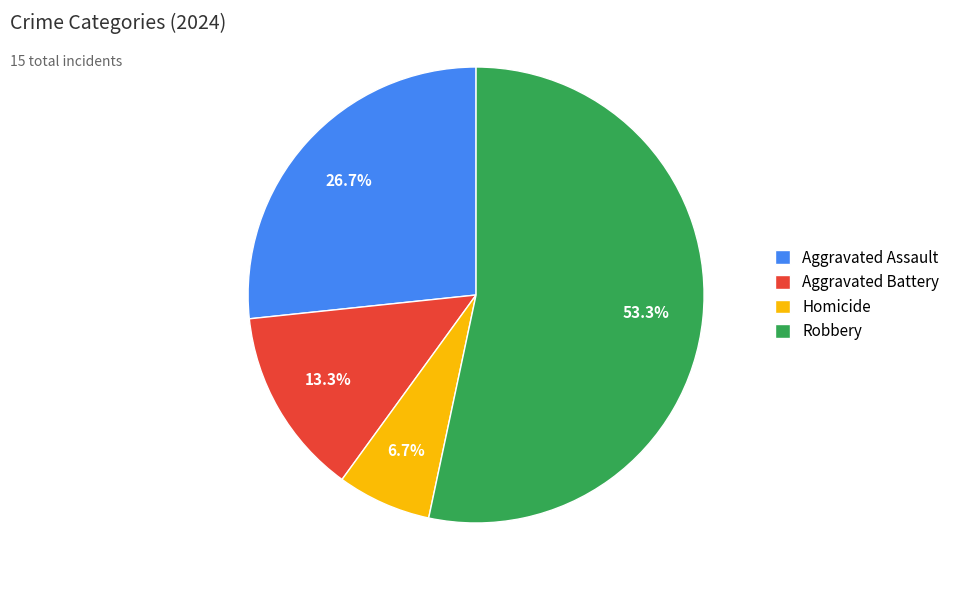

Is it true that Aggravated Battery is 1% of the pie?

False